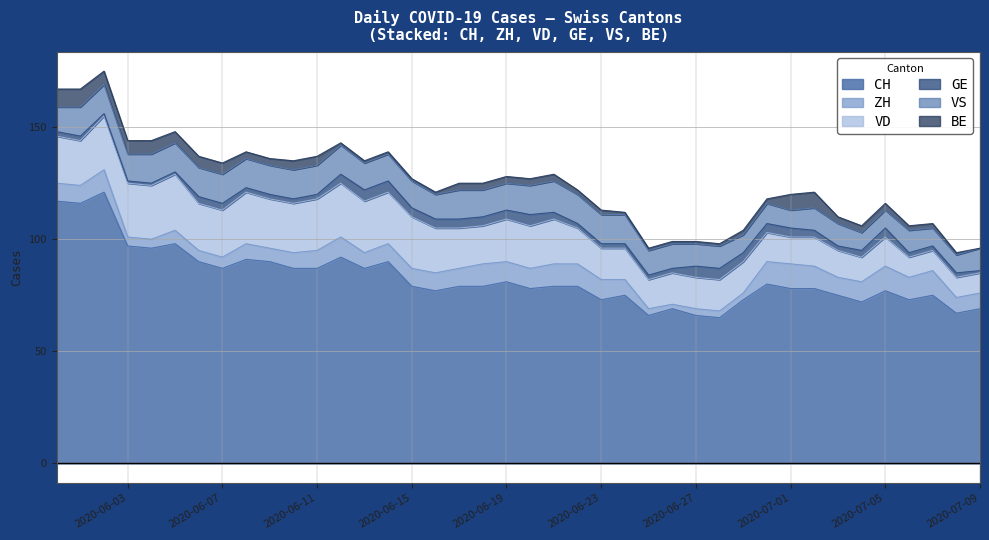

After their last crossing, which series has the higher values: VD or VS?

VS